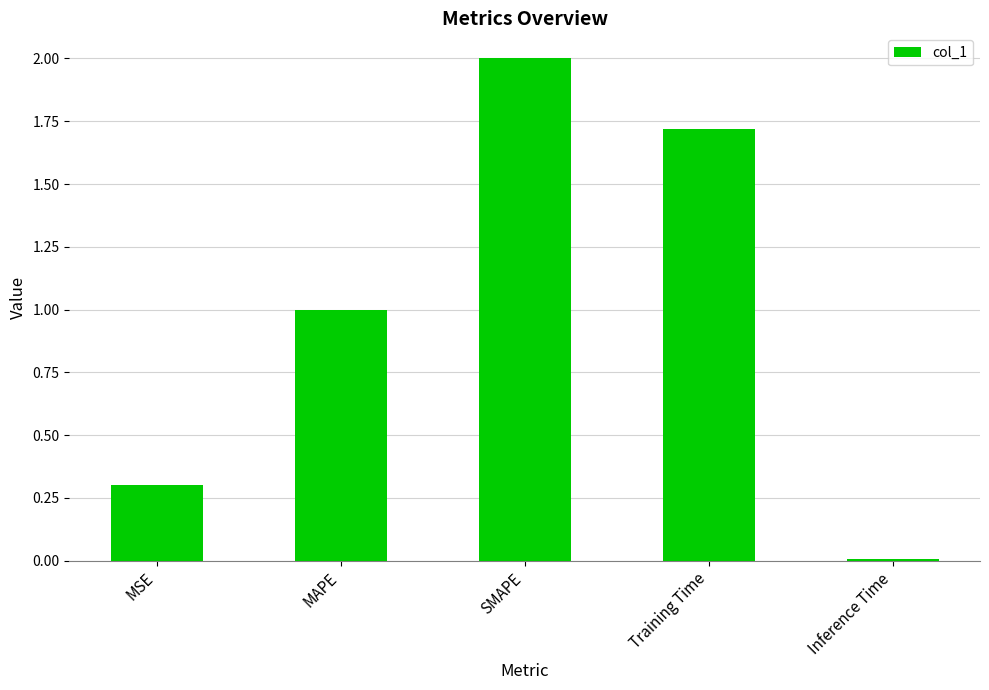

How many data points are above 1?

3